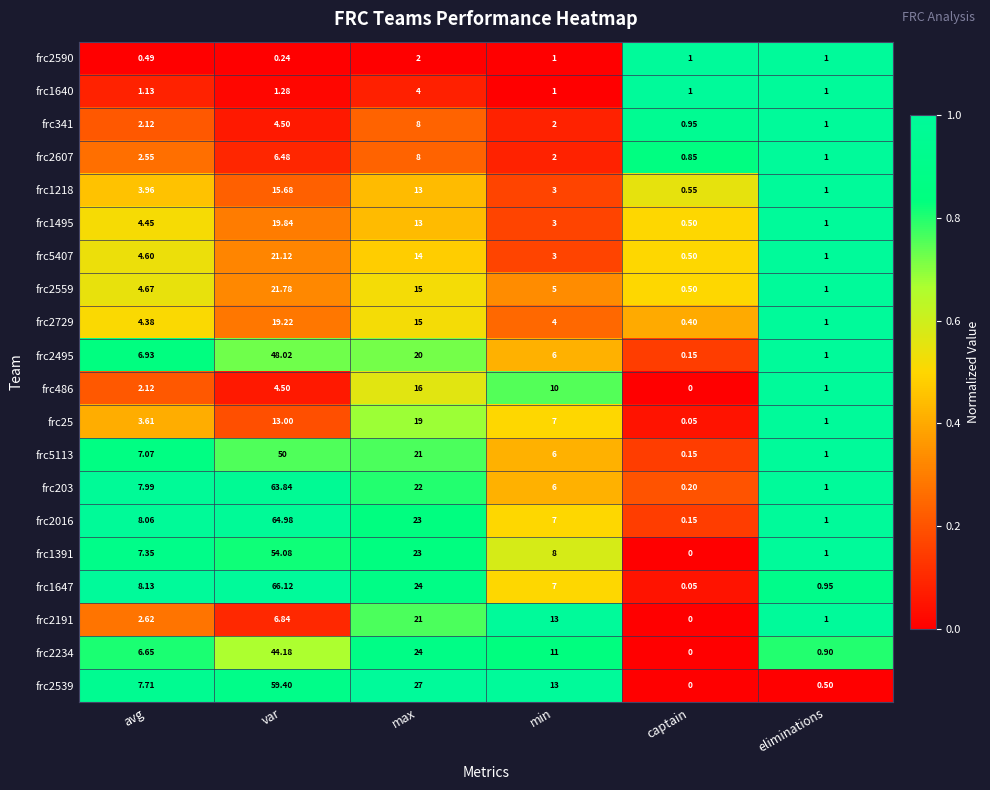

Where is frc486 nearest to the value 8?

min